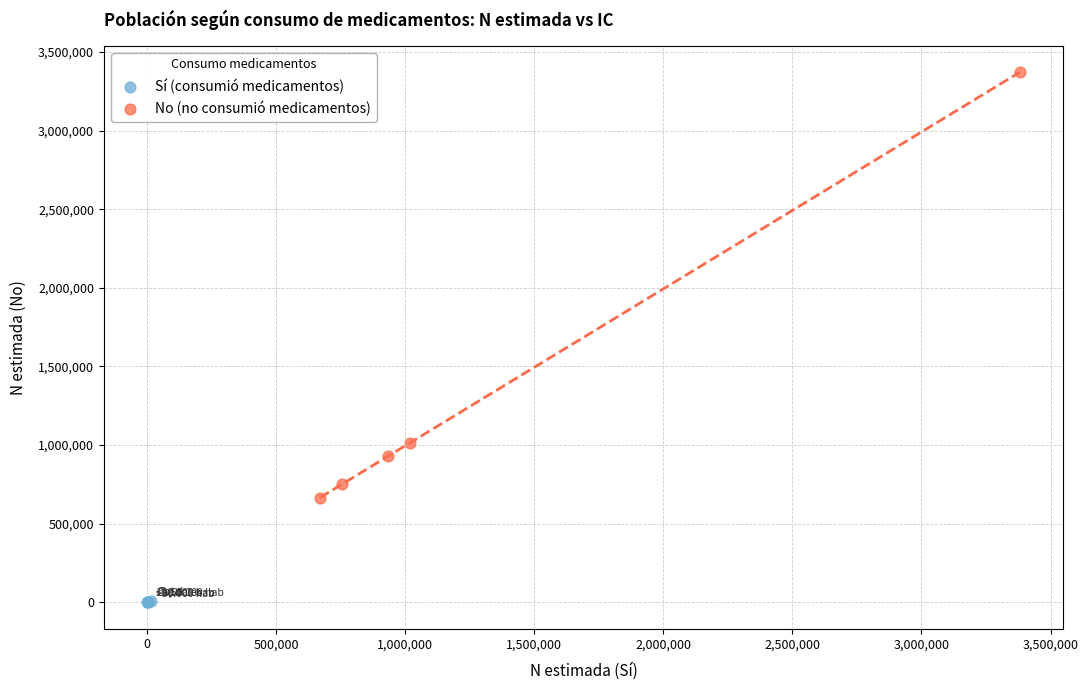

Which series contains the highest Y value?

No (no consumió medicamentos)